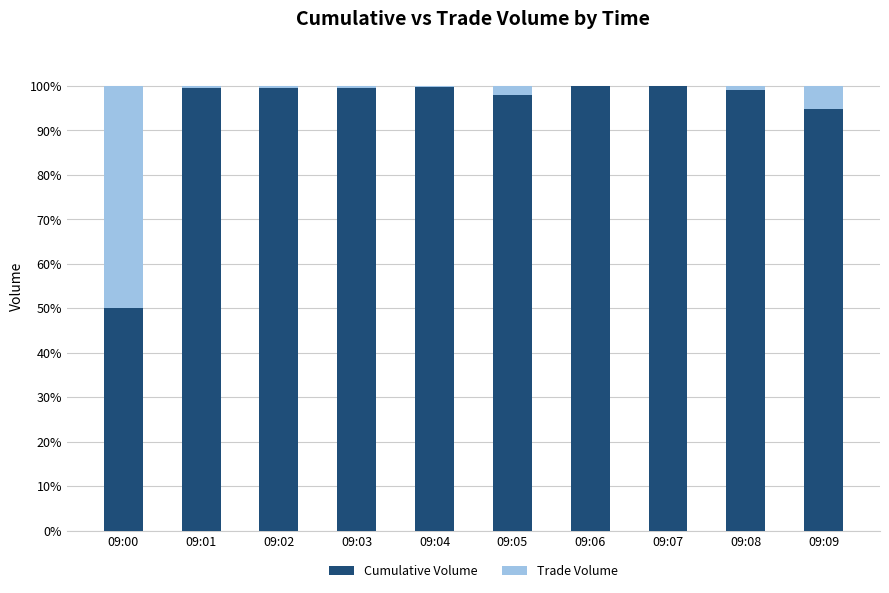

What is the maximum value for Cumulative Volume?

99.9